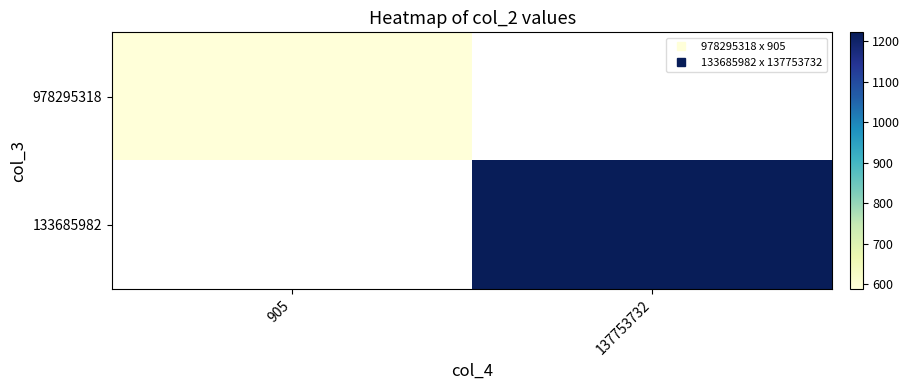

Is the value of 133685982 at 905 greater than the value of 978295318 at 905?

No